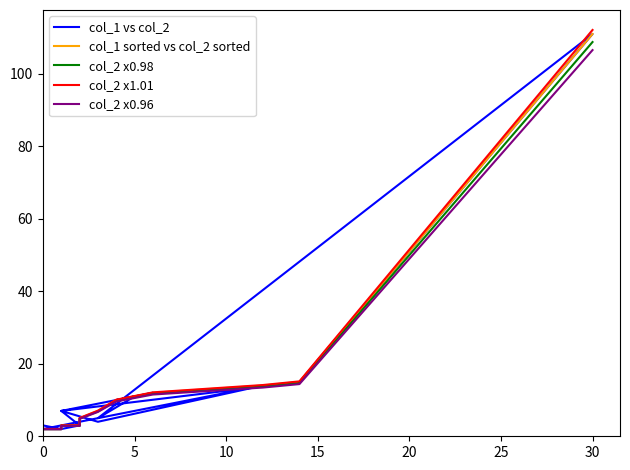

At how many categories does at least one series exceed 111?

1